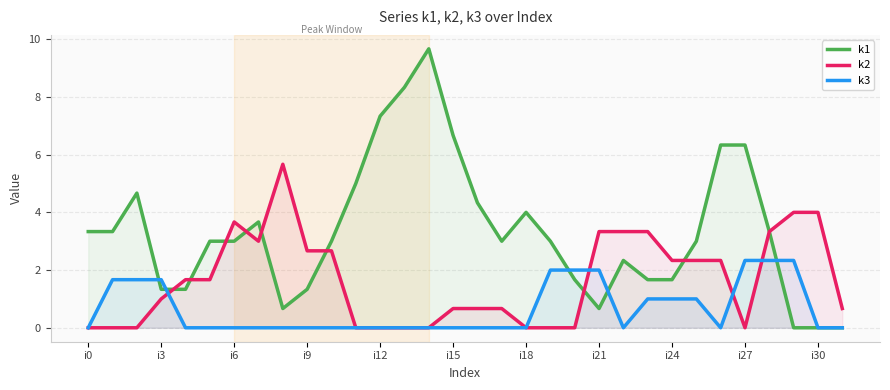

How many interior local peaks does the k2 series have?

2